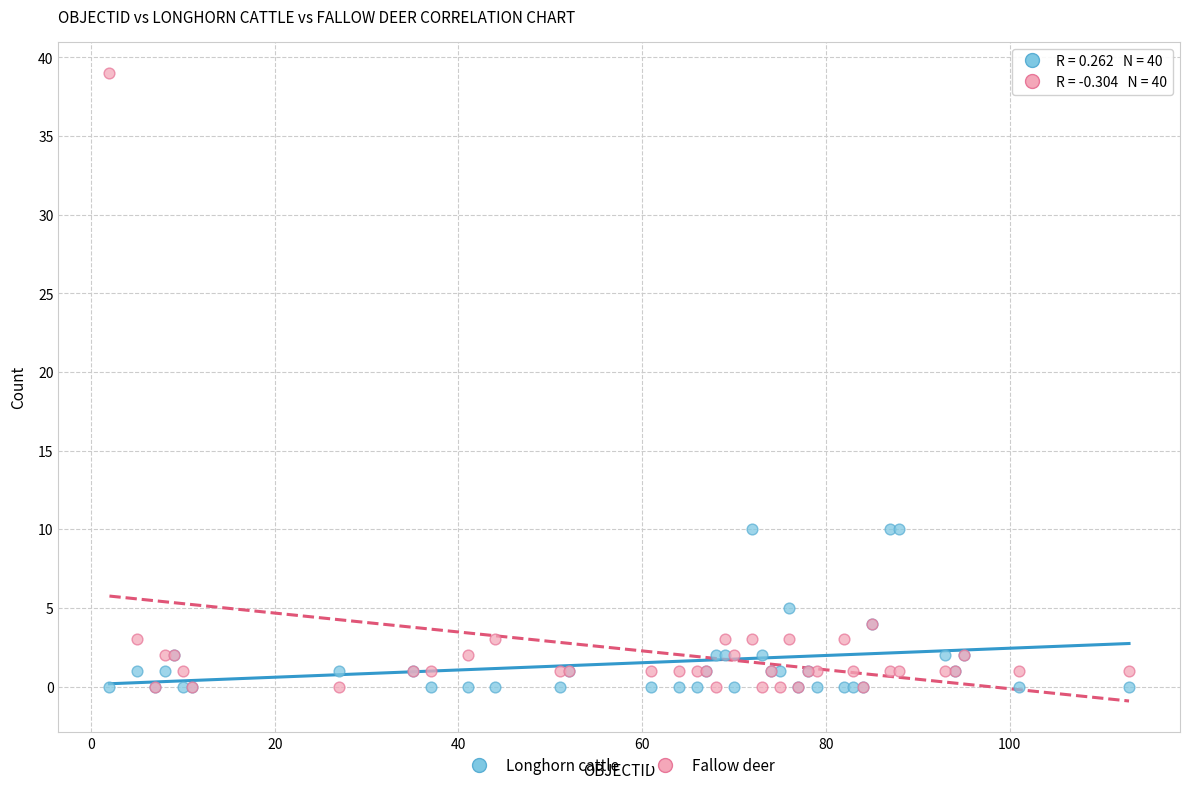

What are all the series names shown in the legend?

Longhorn cattle, Fallow deer